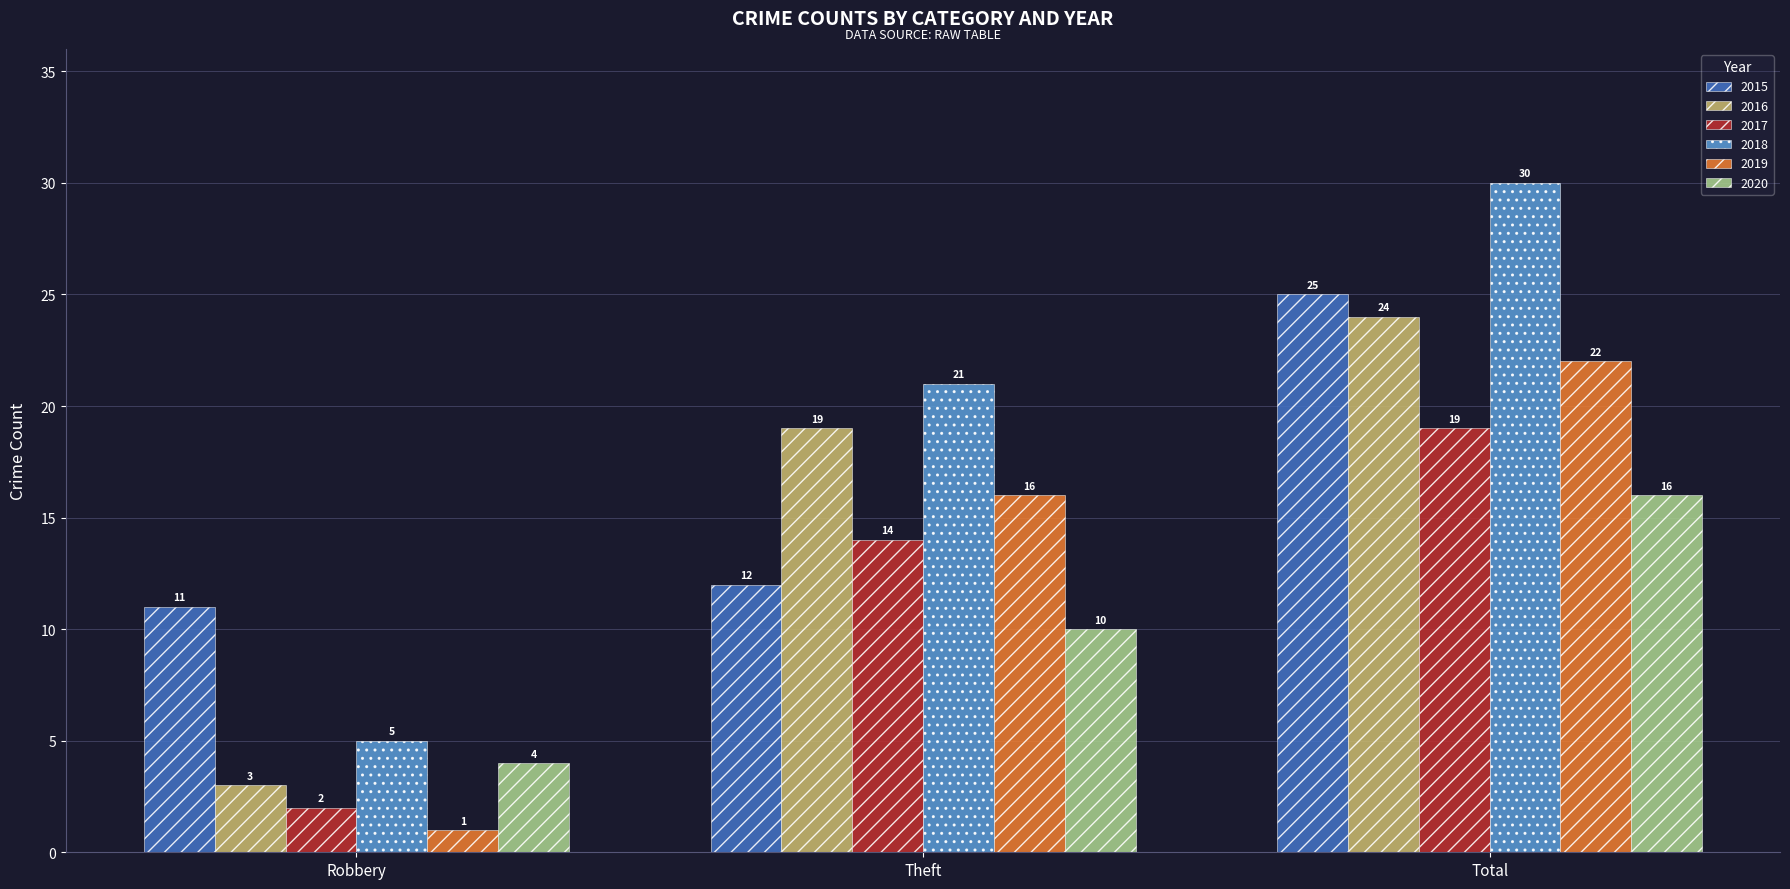

Reading left to right, transcribe all the data shown in this chart.

2015: Robbery=11	Theft=12	Total=25
2016: Robbery=3	Theft=19	Total=24
2017: Robbery=2	Theft=14	Total=19
2018: Robbery=5	Theft=21	Total=30
2019: Robbery=1	Theft=16	Total=22
2020: Robbery=4	Theft=10	Total=16